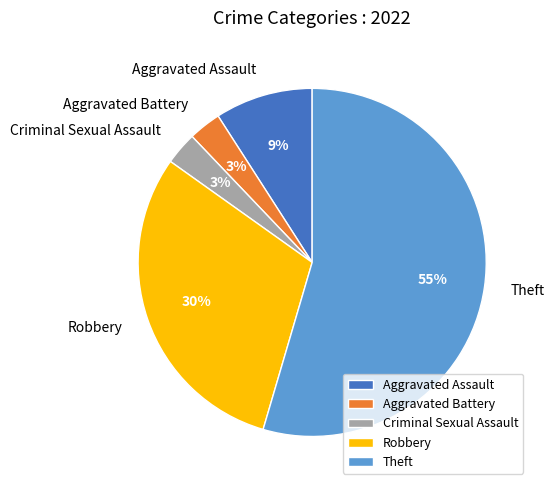

Is it true that Theft is 55% of the pie?

True